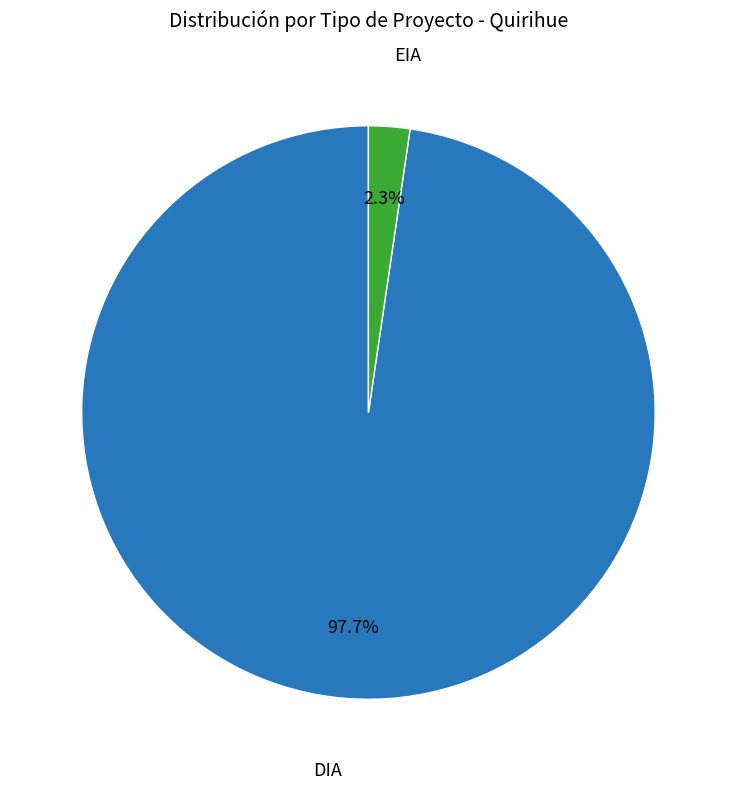

What is the smallest slice in the pie chart?

EIA